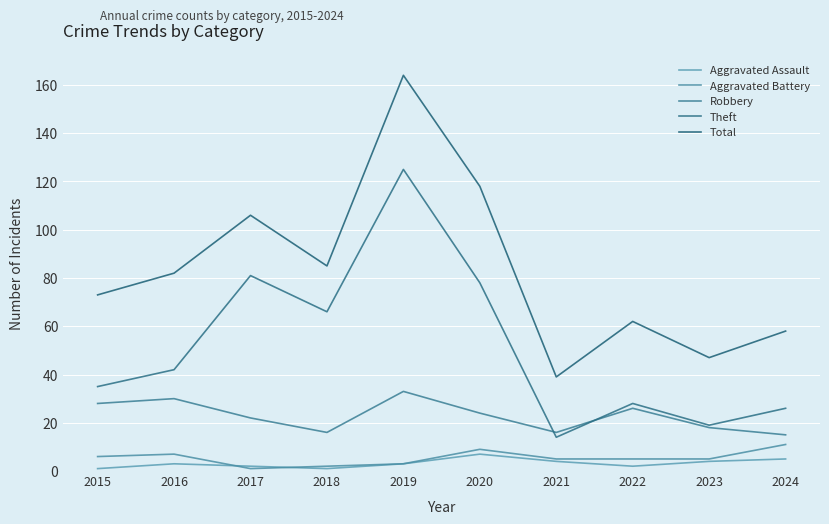

What is the difference between the second highest and minimum values in the Aggravated Assault series?

4